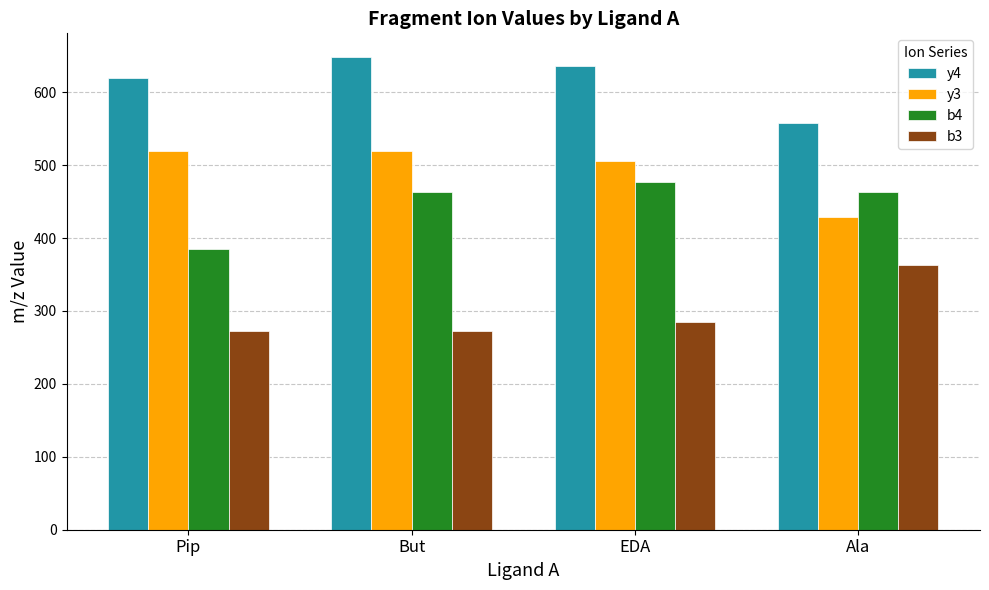

What are all the series names shown in the legend?

y4, y3, b4, b3